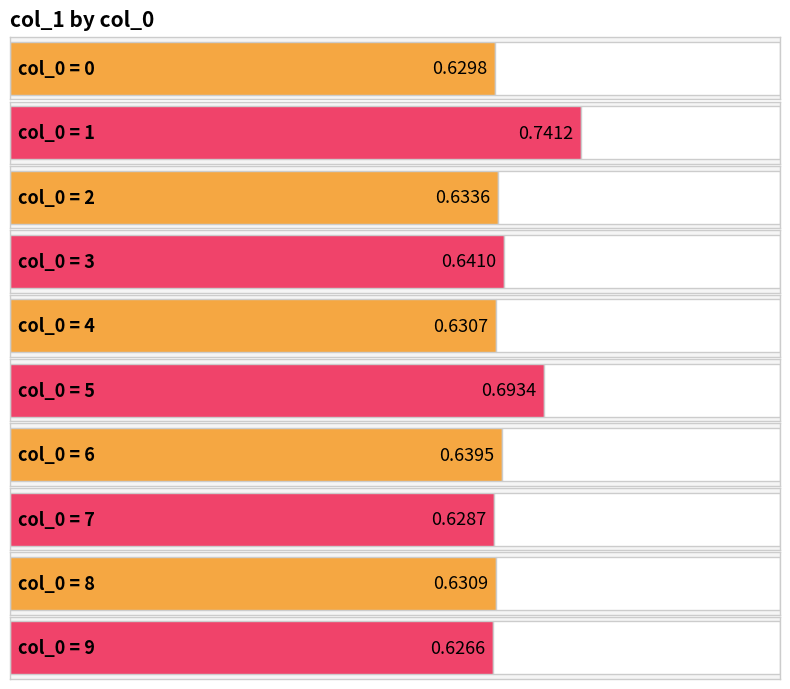

Reading left to right, list all the values displayed in this chart.

0.6	0.7	0.6	0.6	0.6	0.7	0.6	0.6	0.6	0.6